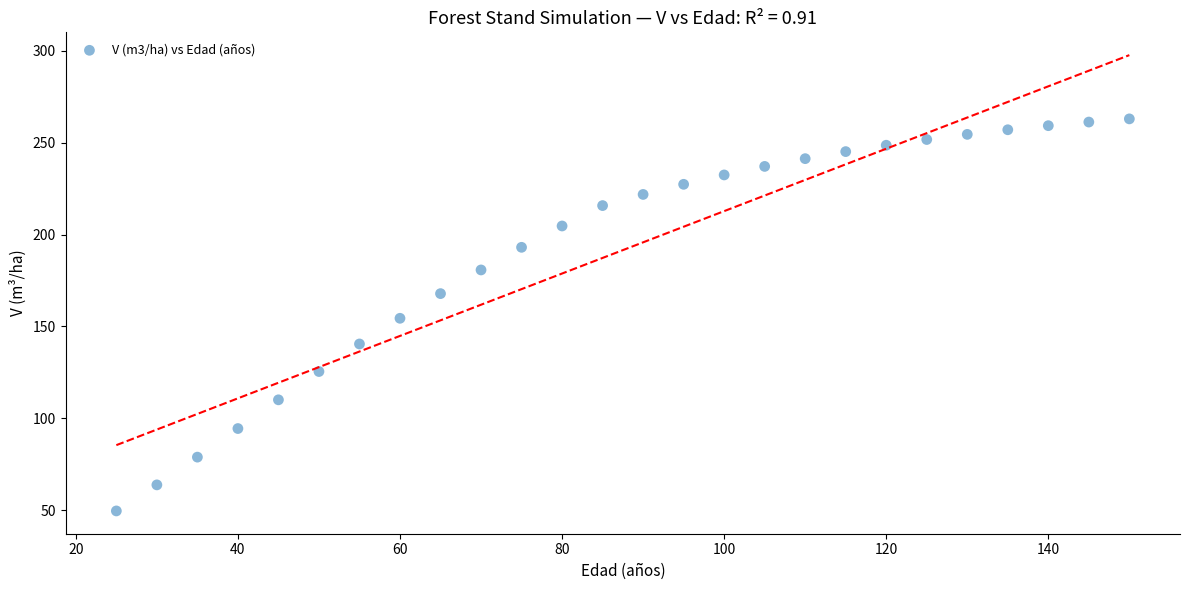

What is the range of X values (max minus min)?

125.0